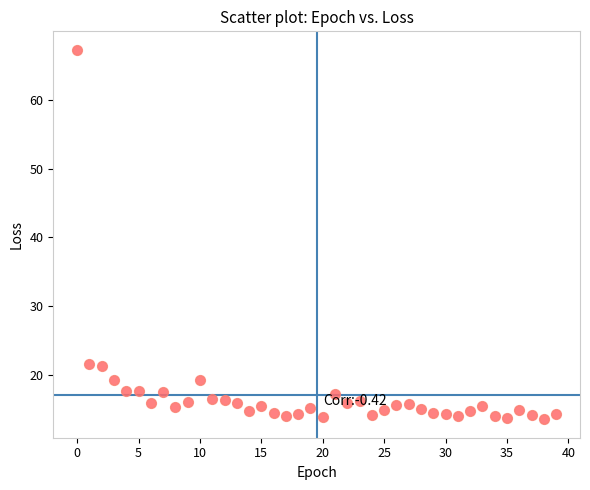

What is the range of Y values (max minus min)?

53.7